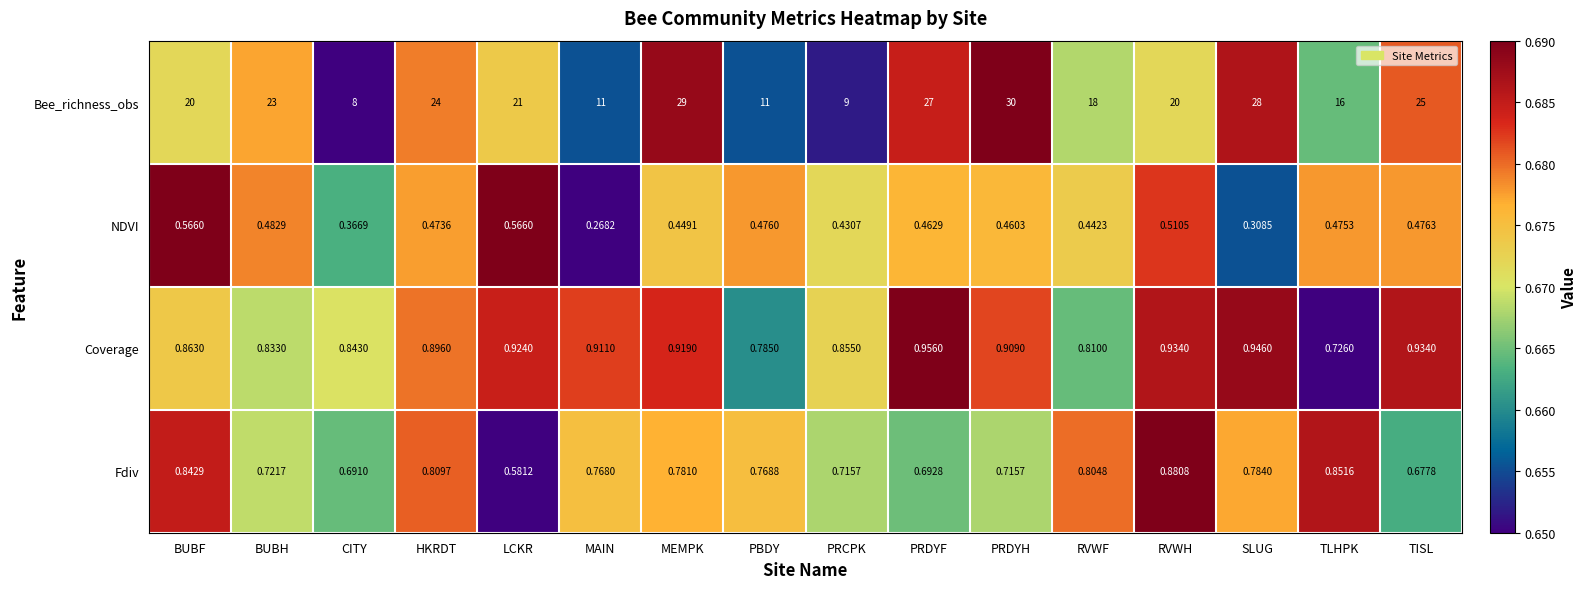

Which category has the highest value in the Coverage series?

PRDYF